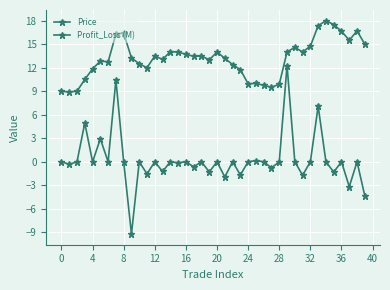

What is the label of the 38th point from the left?

37